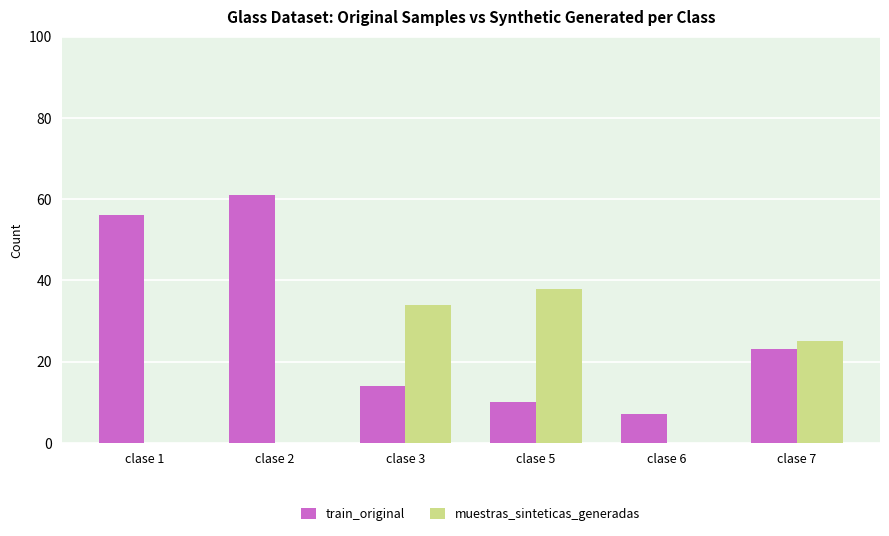

At which label is muestras_sinteticas_generadas closest to 19?

clase 7